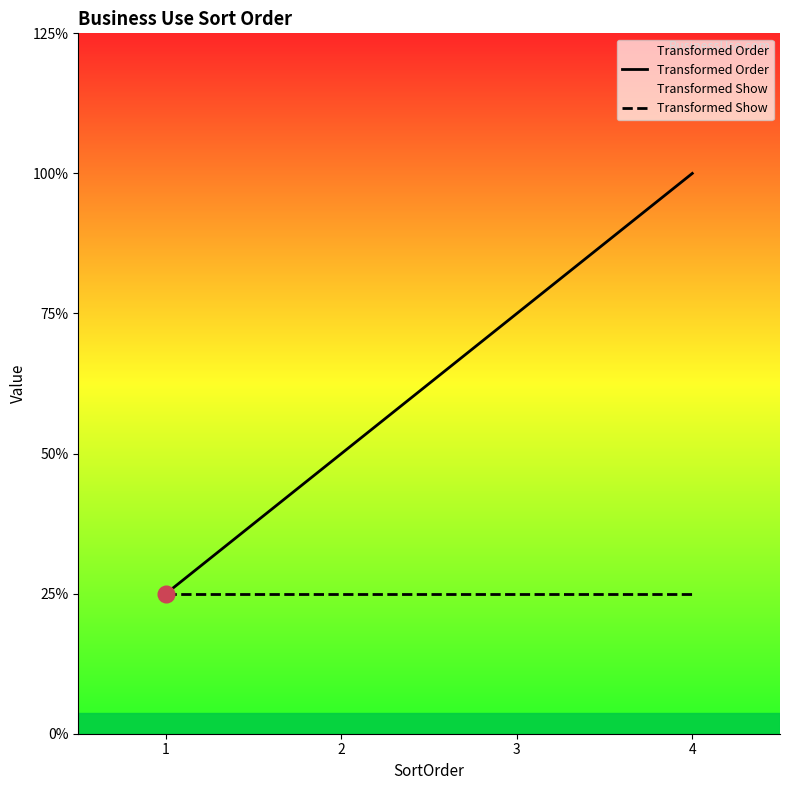

True or false: Transformed Order and Transformed Show cross at least once.

False